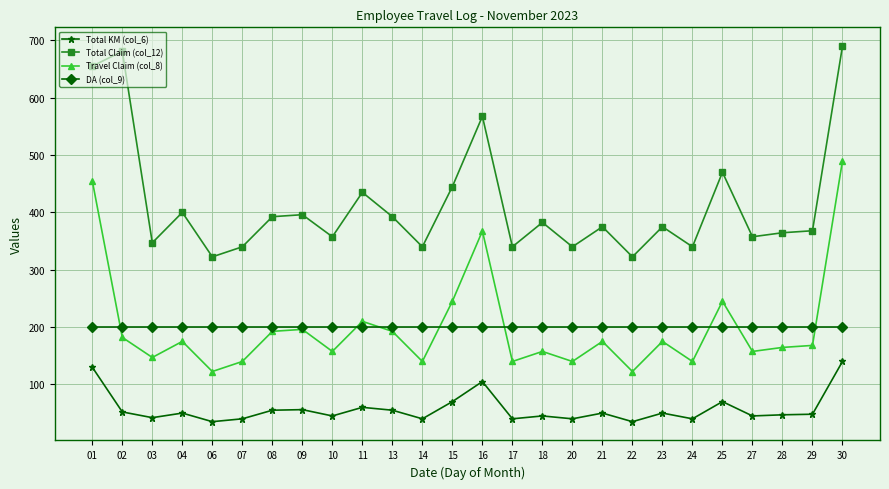

What is the sum of the DA (col_9) values at 10 and 15?

400.0